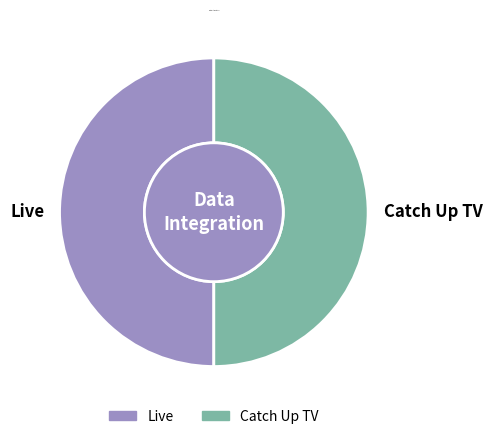

Approximately how many times larger is the value at Live compared to Catch Up TV?

1.0